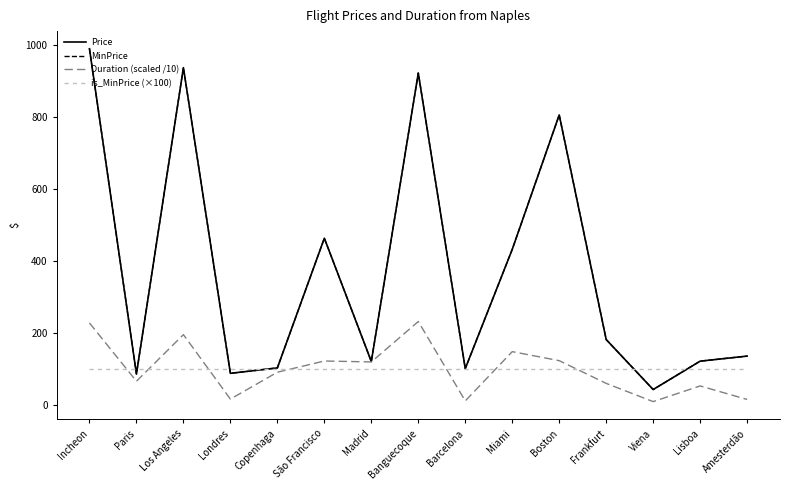

True or false: Duration (scaled /10) and Price cross at least once.

False